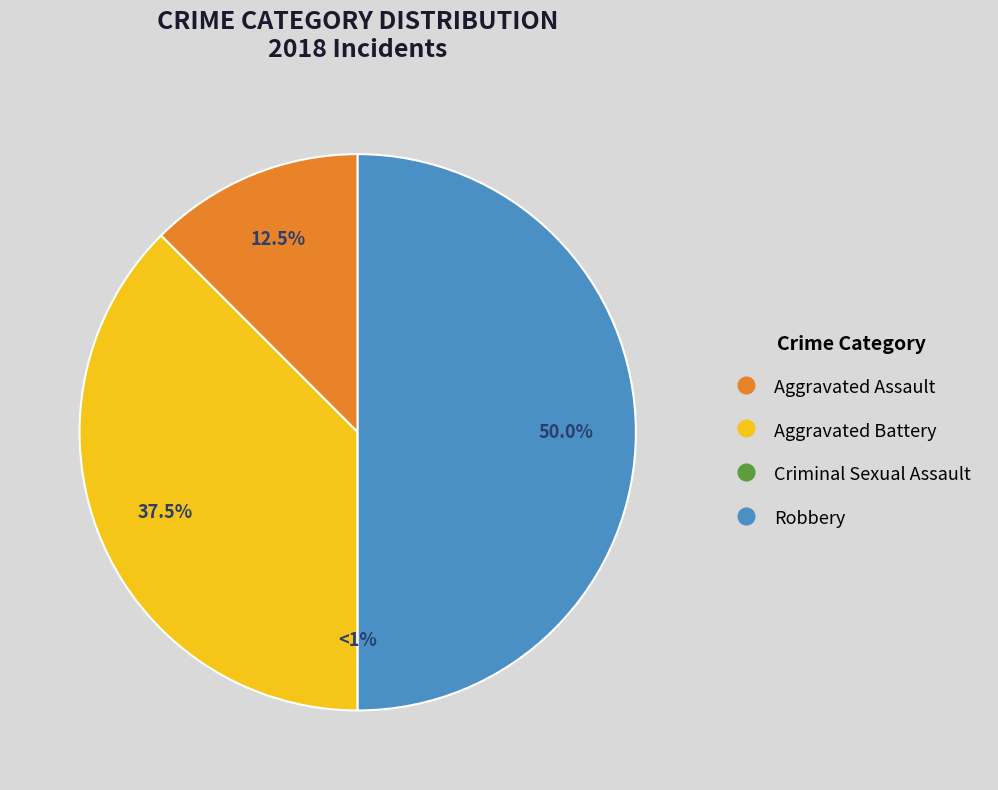

Do Aggravated Battery and Criminal Sexual Assault together represent more than half of the pie?

No